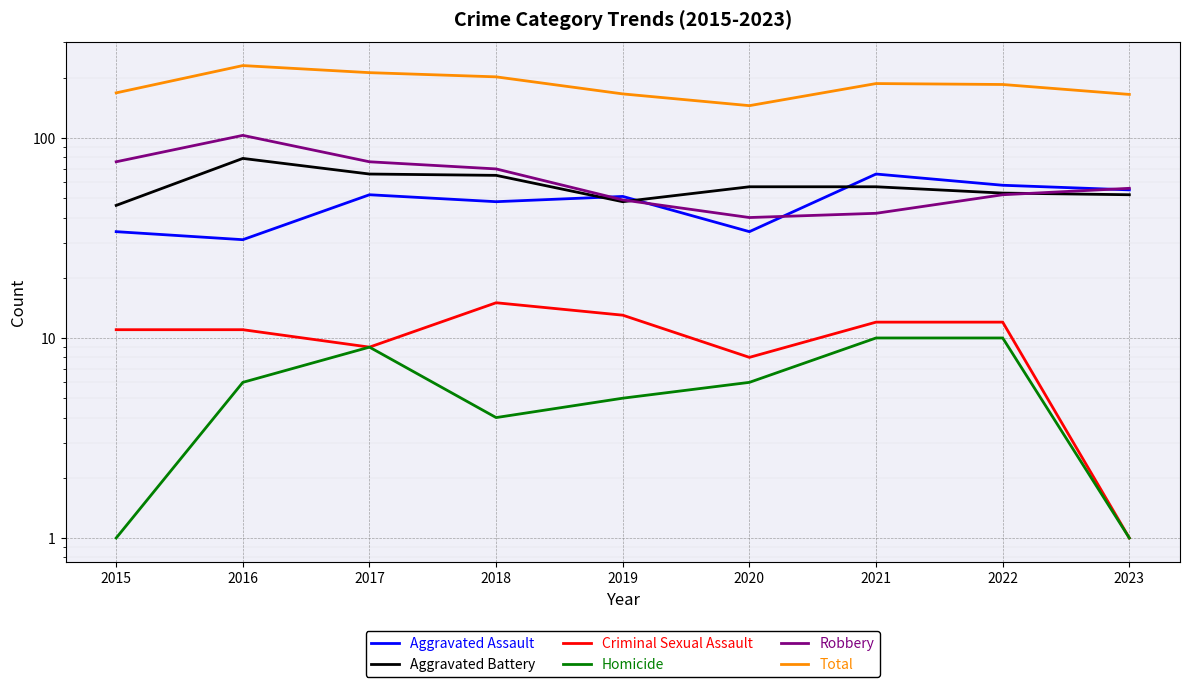

True or false: Criminal Sexual Assault and Homicide cross at least once.

False